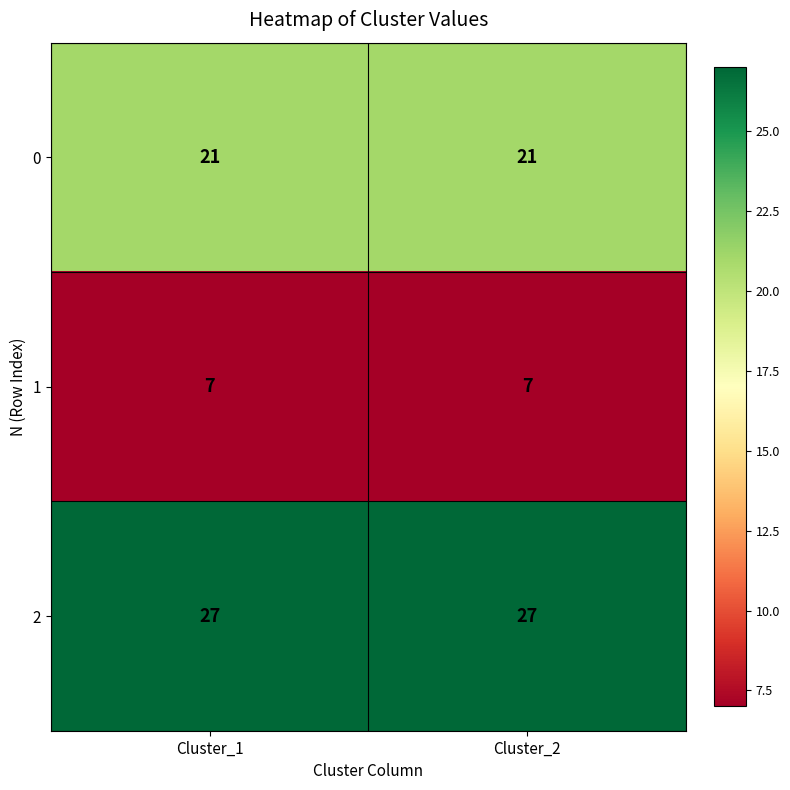

The 0 series shows 12 at Cluster_1. True or false?

False